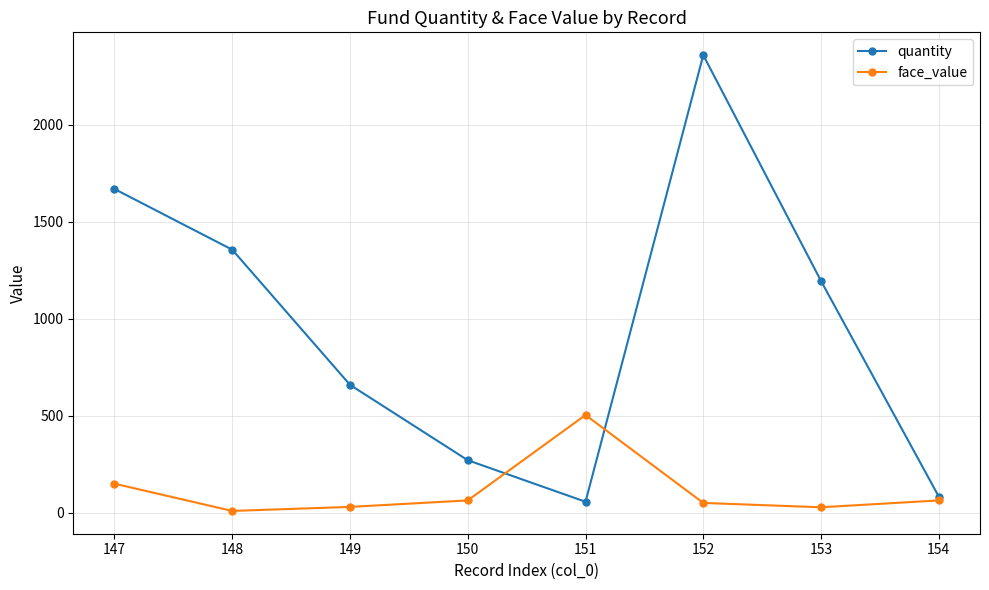

Which series has the largest total across all categories?

quantity